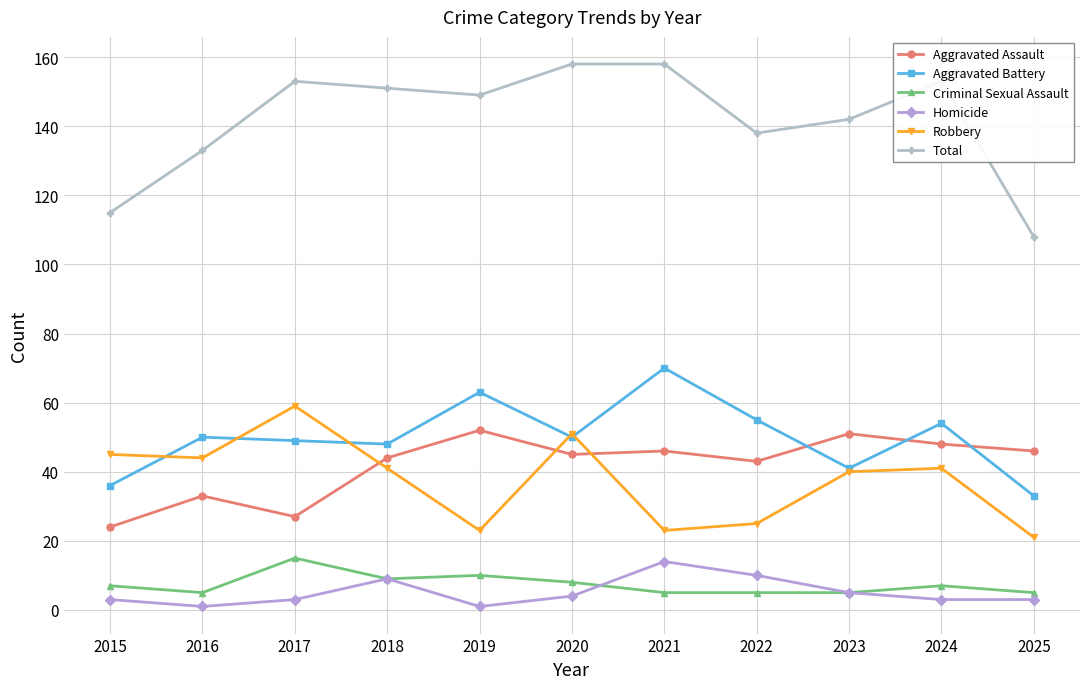

At which label does Homicide reach its peak?

2021